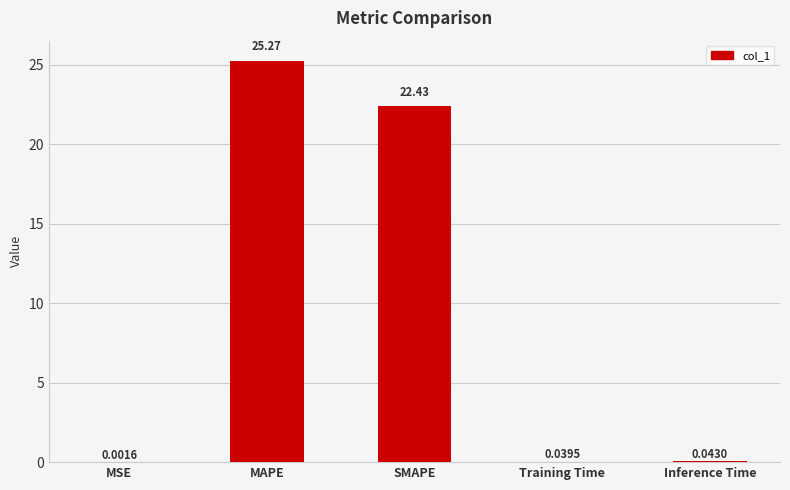

Which category has the highest value across all series?

MAPE